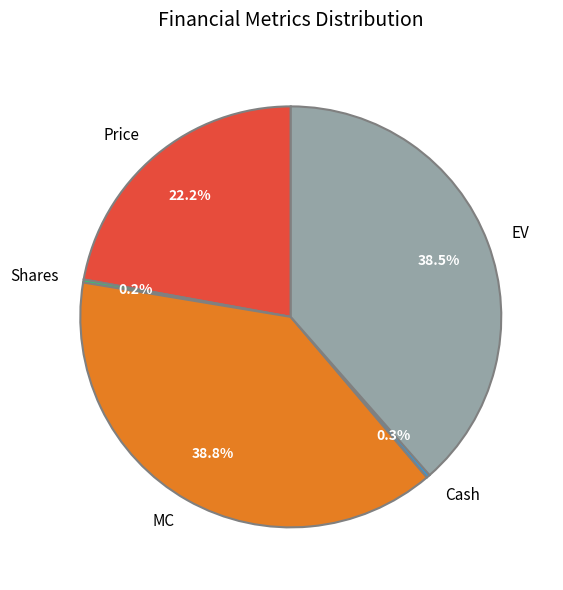

What portion of the pie excludes MC?

61.2%